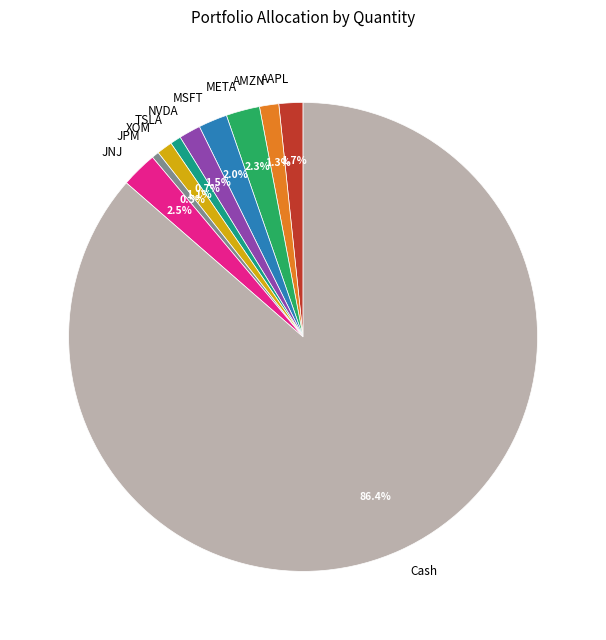

Which slice represents more than half of the pie?

Cash